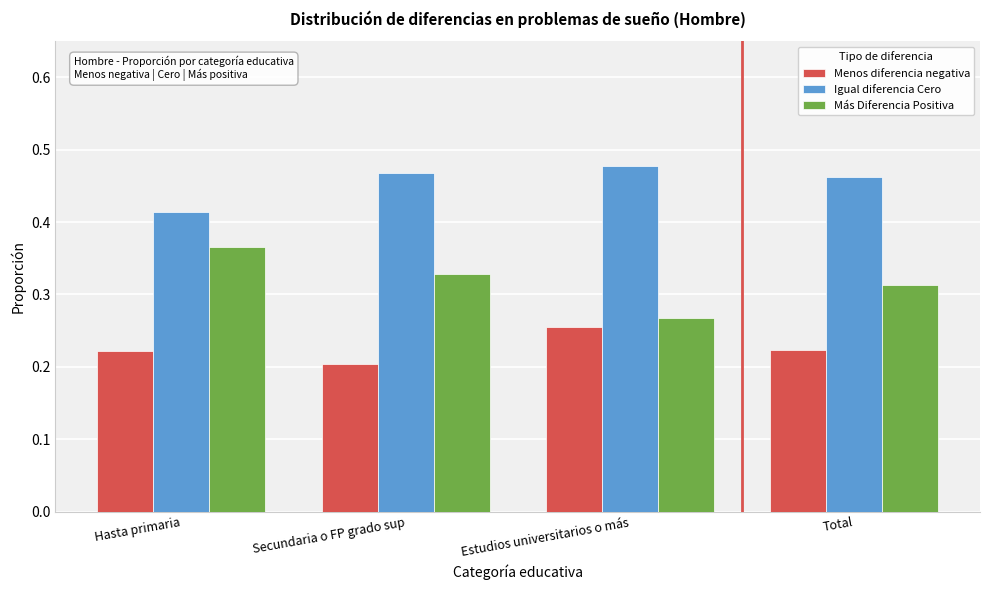

List the series in order of their overall mean, highest first.

Igual diferencia Cero, Más Diferencia Positiva, Menos diferencia negativa